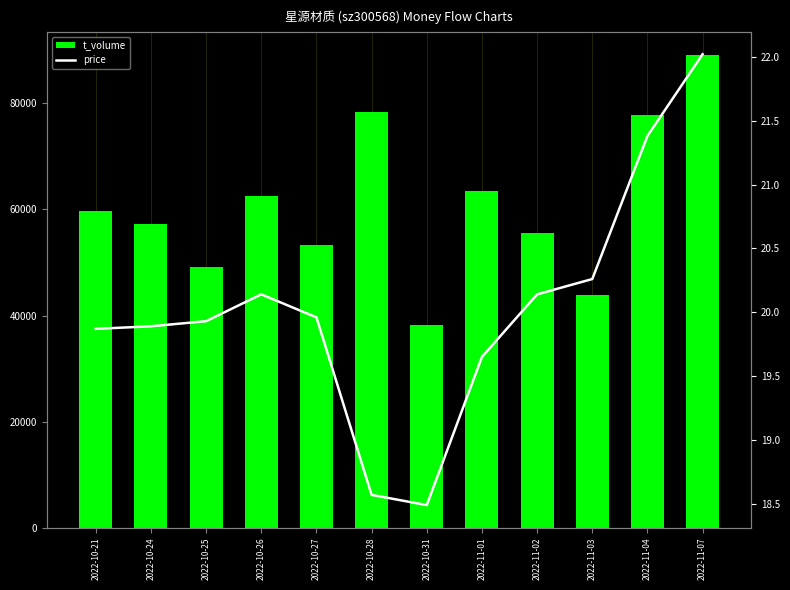

How many data points in price are above 19?

10